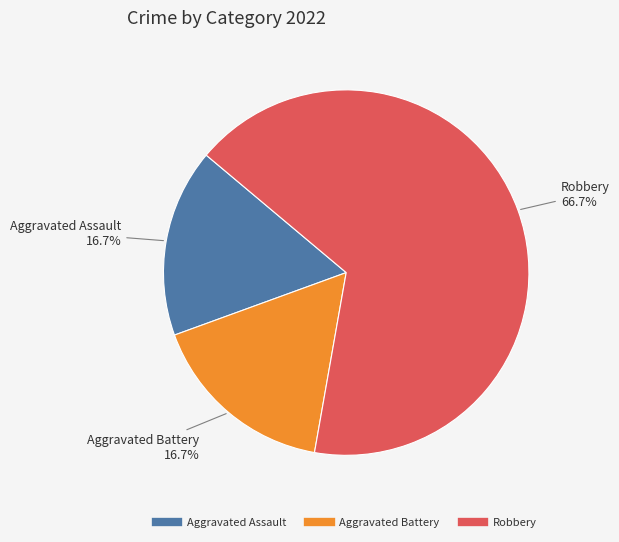

What is the total percentage of Aggravated Battery and Robbery?

83.3%